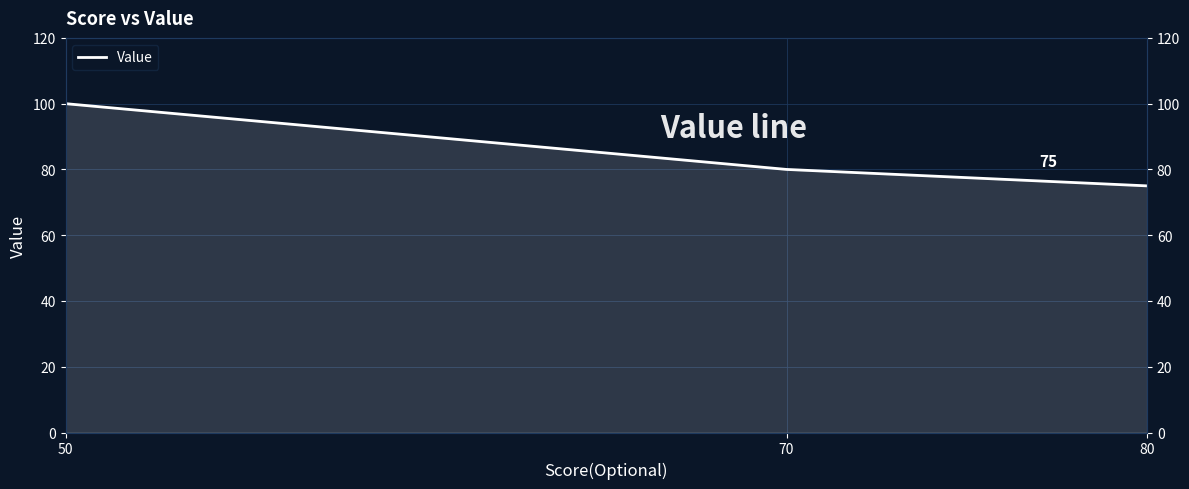

Which has a higher value, 50 or 80?

50